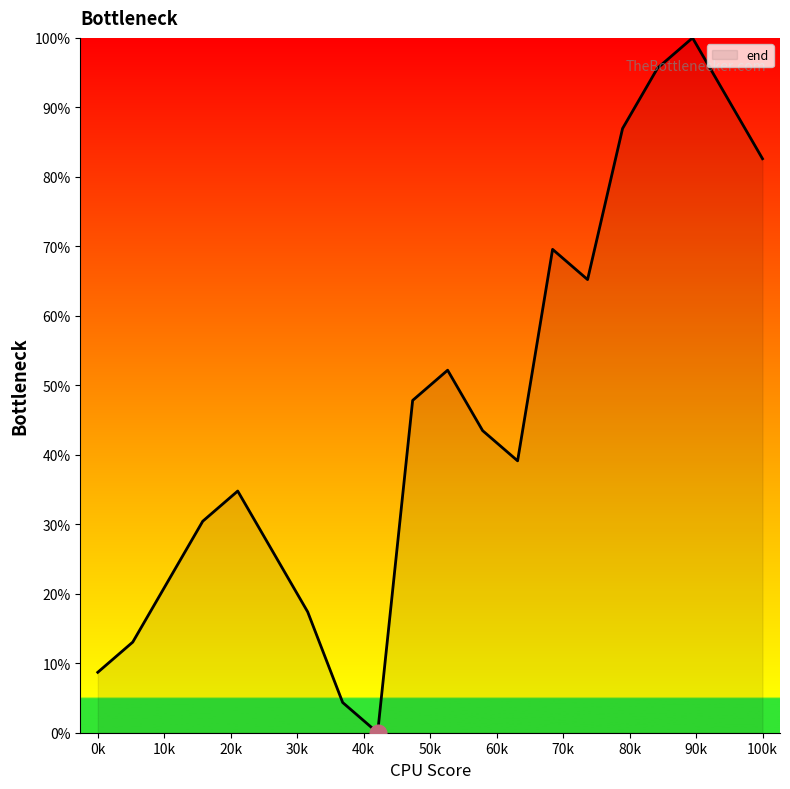

What is the greatest value displayed?

100.0